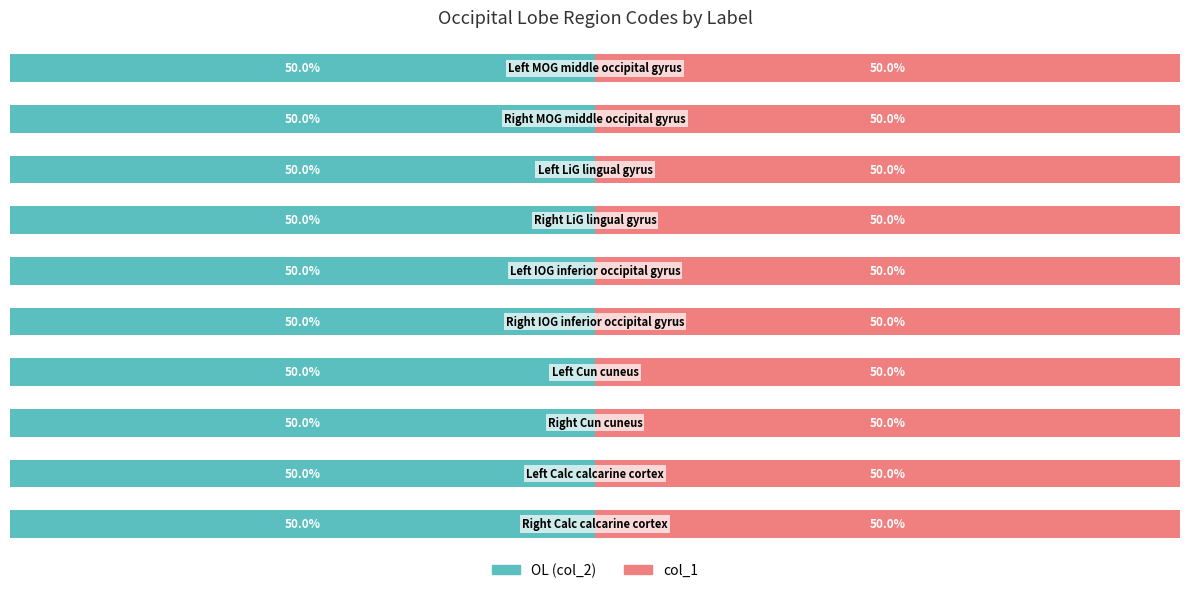

Which category has the highest value across all series?

Left MOG middle occipital gyrus